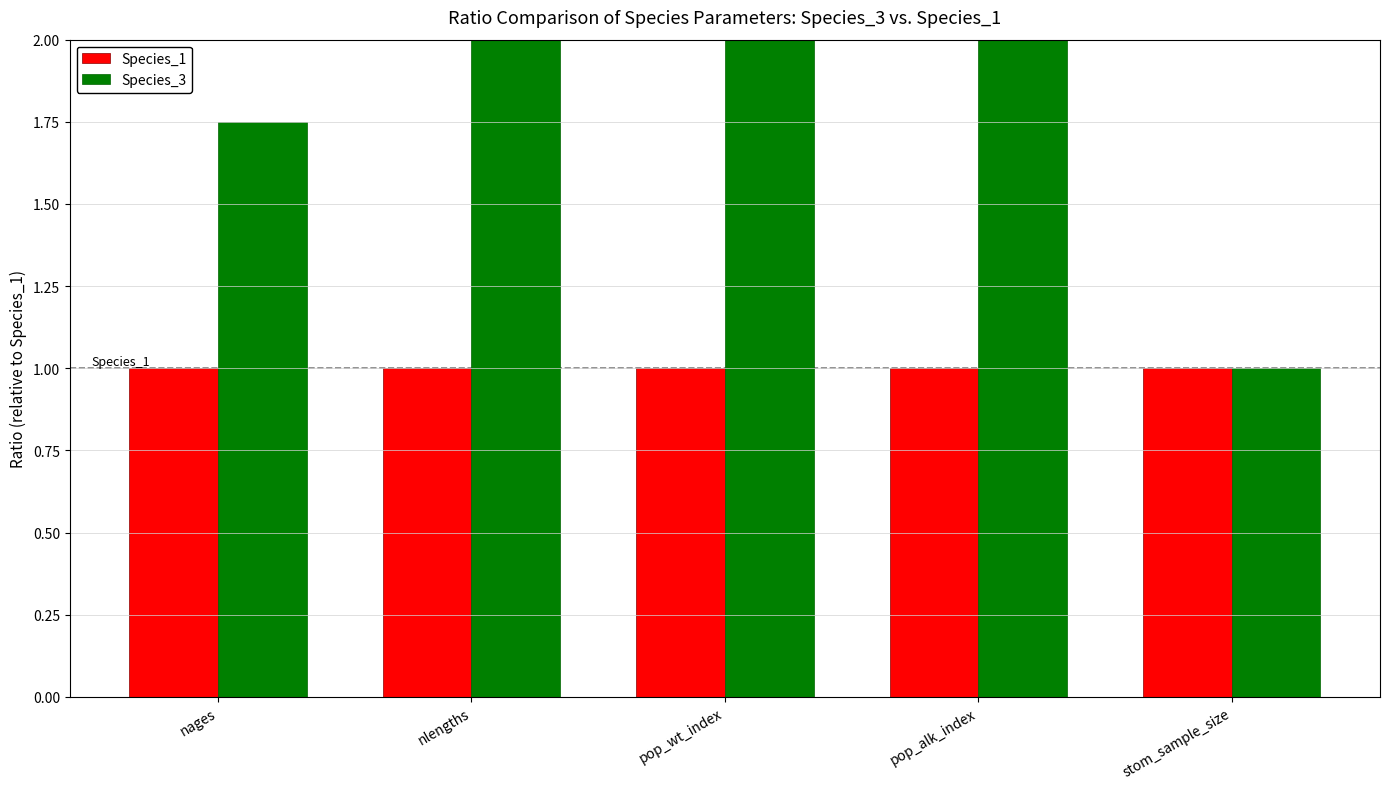

Which series has the largest range (max minus min)?

Species_3